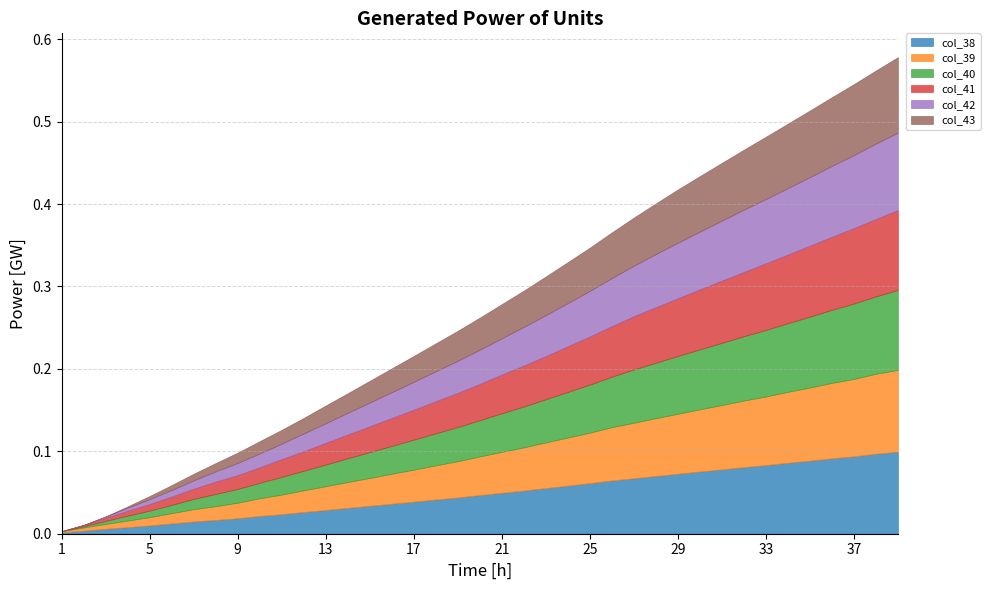

At which category is the sum across all series the highest?

39